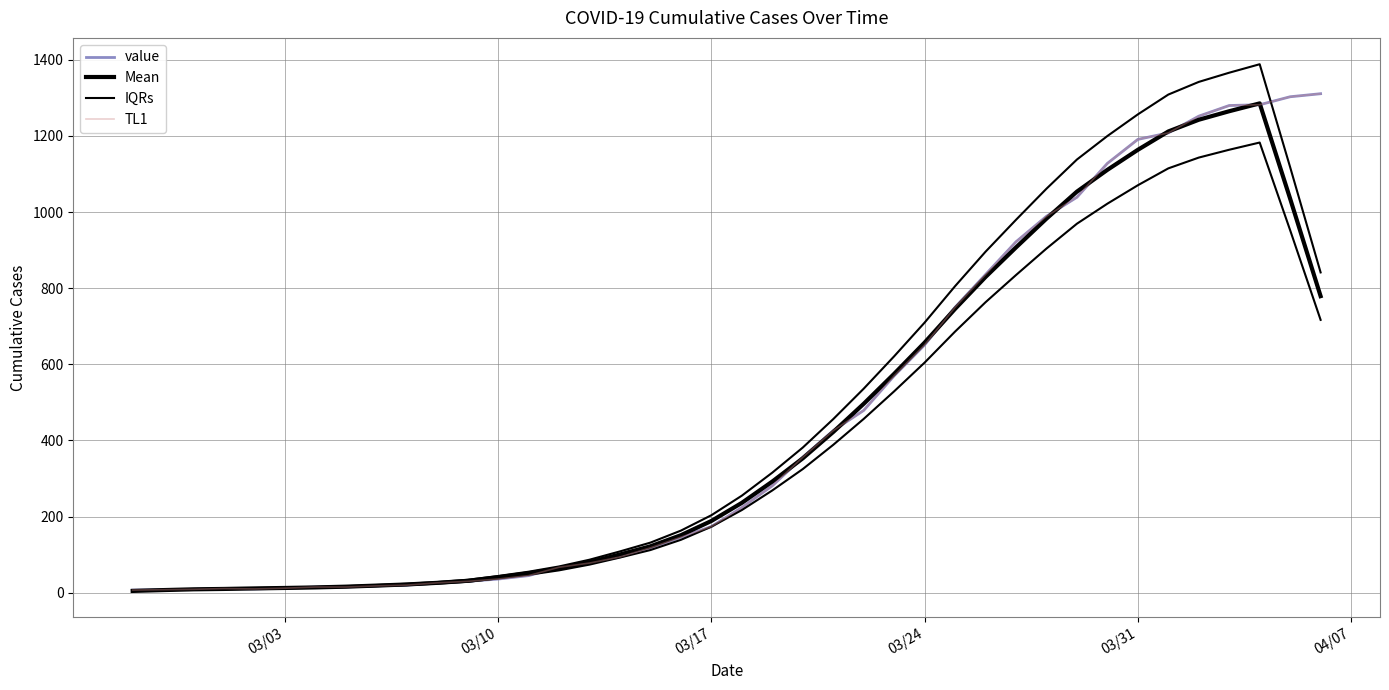

Reading left to right, transcribe all the data shown in this chart.

value: 7.0	8.0	9.0	11.0	10.0	12.0	15.0	15.0	18.0	20.0	26.0	30.0	36.0	45.0	67.0	78.0	94.0	118.0	146.0	174.0	224.0	281.0	356.0	426.0	479.0	570.0	651.0	750.0	836.0	922.0	989.0	1039.0	1128.0	1191.0	1208.0	1252.0	1280.0	1282.0	1303.0	1311.0
Mean: 4.8	7.0	9.0	10.0	11.4	12.6	14.0	16.0	18.8	21.8	26.0	31.4	40.8	51.2	64.0	80.4	100.6	122.0	151.2	188.6	236.2	292.2	353.2	422.4	496.4	575.2	657.2	745.8	829.6	907.2	982.8	1053.8	1111.0	1163.6	1211.8	1242.6	1265.0	1285.6	1035.2	779.2
IQRs: 5.2	7.6	9.7	10.8	12.3	13.6	15.1	17.3	20.3	23.5	28.1	33.9	44.1	55.3	69.1	86.8	108.6	131.8	163.3	203.7	255.1	315.6	381.5	456.2	536.1	621.2	709.8	805.5	896.0	979.8	1061.4	1138.1	1199.9	1256.7	1308.7	1342.0	1366.2	1388.4	1118.0	841.5
TL1: 7.0	8.0	9.0	11.0	10.0	12.0	15.0	15.0	18.0	20.0	26.0	30.0	36.0	45.0	67.0	78.0	94.0	118.0	146.0	174.0	224.0	281.0	356.0	426.0	479.0	570.0	651.0	750.0	836.0	922.0	989.0	1039.0	1128.0	1191.0	1208.0	1252.0	1280.0	1282.0	1303.0	1311.0